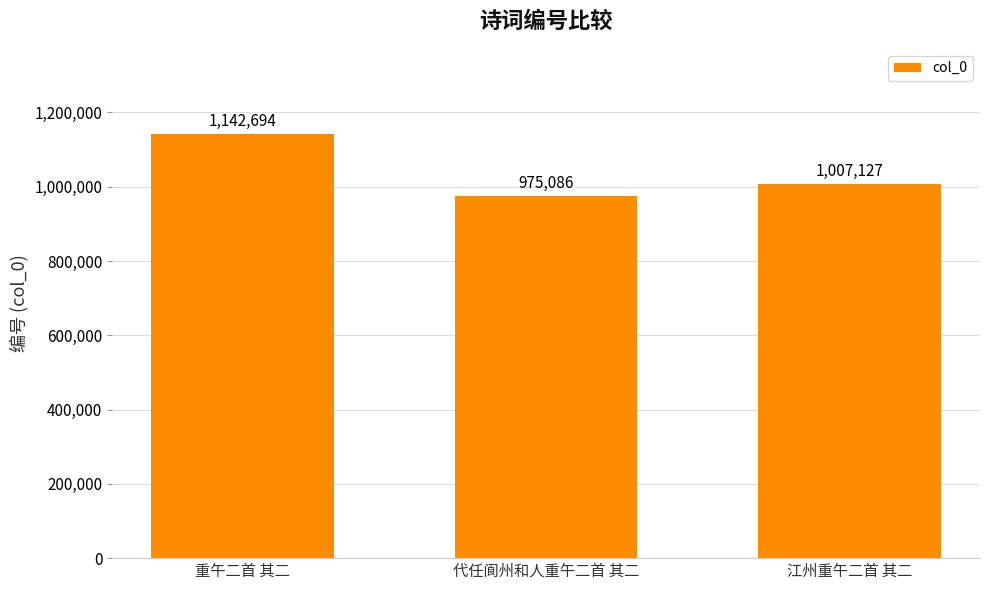

What is the maximum value shown in the chart?

1142694